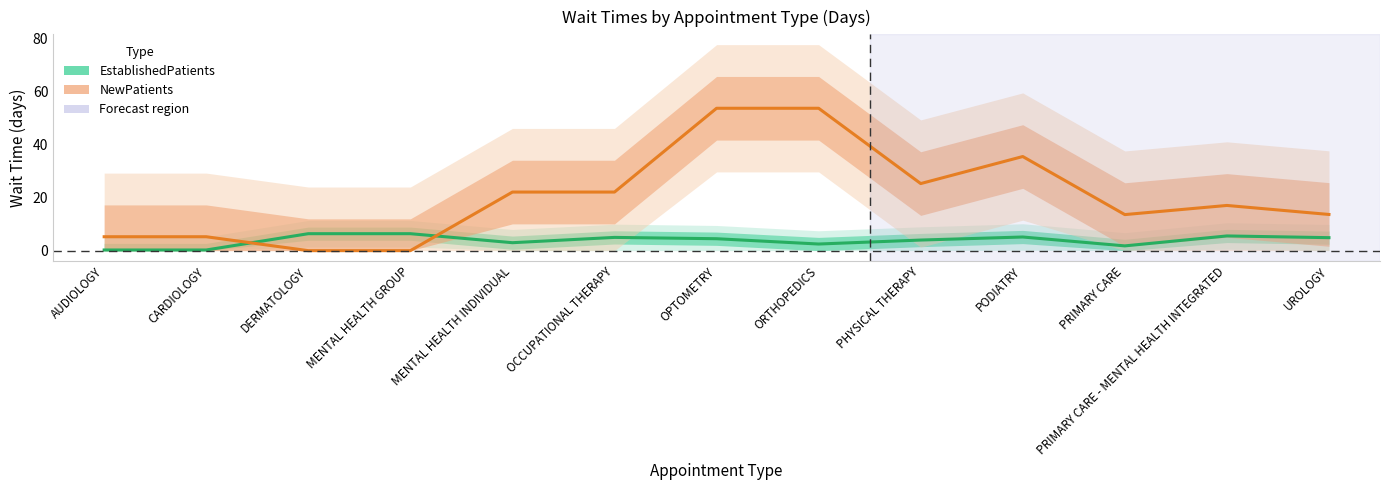

Reading right to left, list all the values displayed in this chart.

EstablishedPatients: UROLOGY=4.9	PRIMARY CARE - MENTAL HEALTH INTEGRATED=5.6	PRIMARY CARE=1.8	PODIATRY=5.2	PHYSICAL THERAPY=4.0	ORTHOPEDICS=2.5	OPTOMETRY=4.5	OCCUPATIONAL THERAPY=5.0	MENTAL HEALTH INDIVIDUAL=3.0	MENTAL HEALTH GROUP=6.4	DERMATOLOGY=6.4	CARDIOLOGY=0.2	AUDIOLOGY=0.2
NewPatients: UROLOGY=13.7	PRIMARY CARE - MENTAL HEALTH INTEGRATED=17.1	PRIMARY CARE=13.6	PODIATRY=35.5	PHYSICAL THERAPY=25.3	ORTHOPEDICS=53.7	OPTOMETRY=53.7	OCCUPATIONAL THERAPY=22.1	MENTAL HEALTH INDIVIDUAL=22.1	MENTAL HEALTH GROUP=0.0	DERMATOLOGY=0.0	CARDIOLOGY=5.2	AUDIOLOGY=5.2